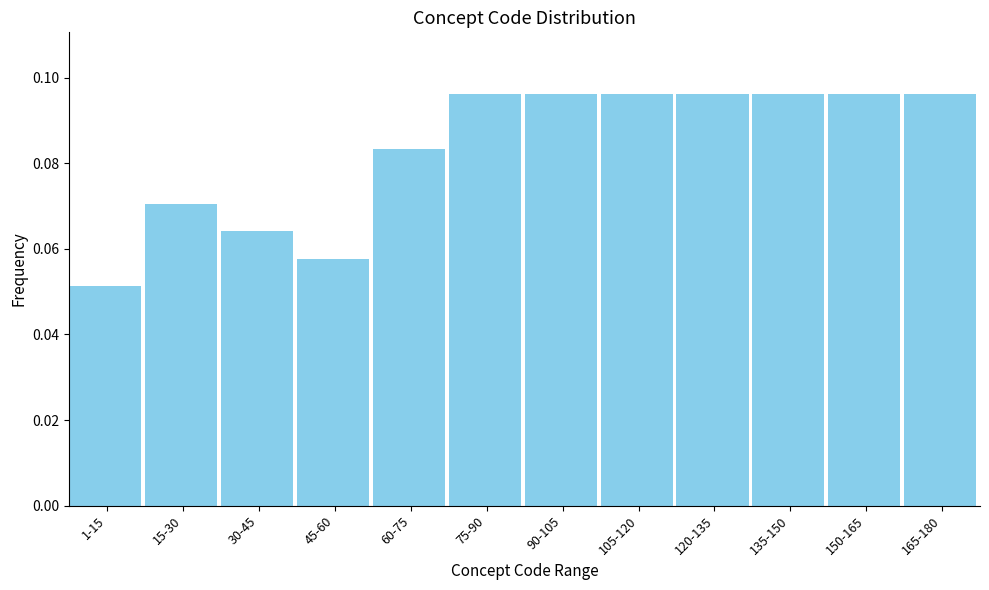

Which label corresponds to the smallest value in the chart?

1-15